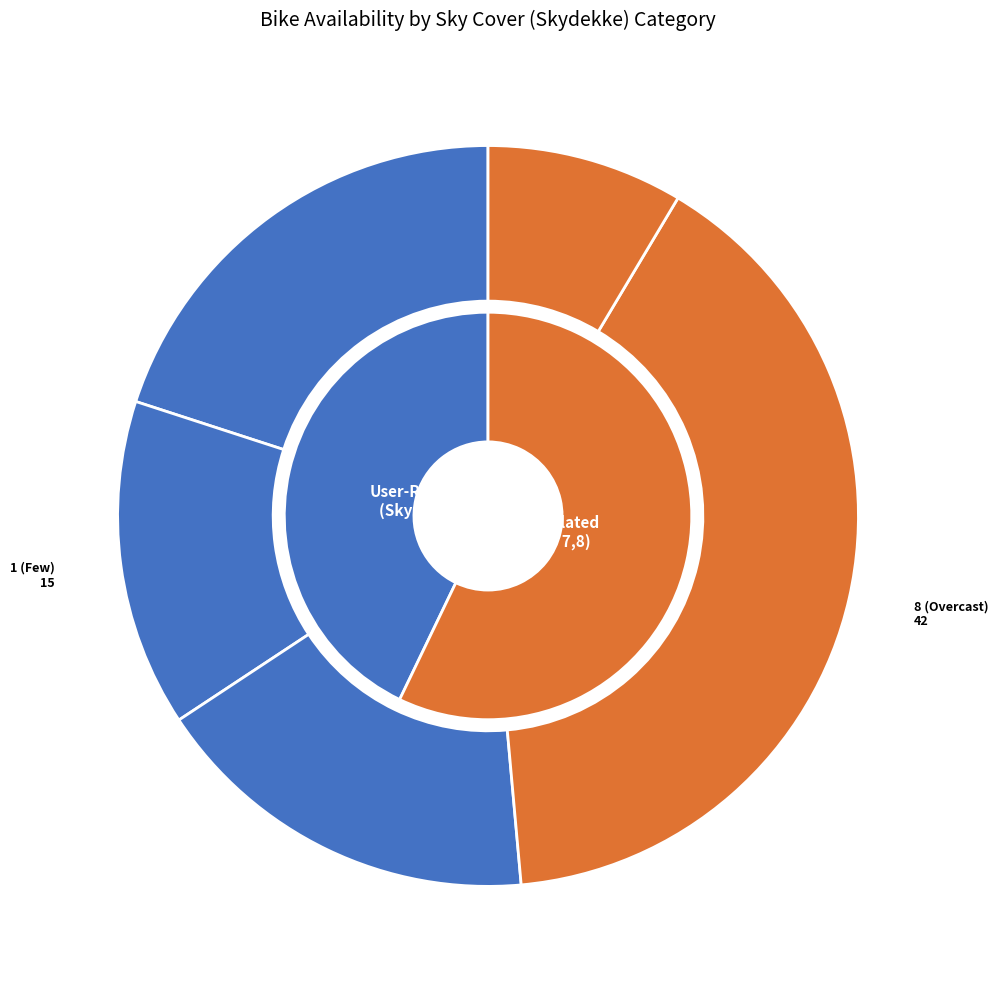

What is the ratio of the value at 0 to the value at 2?

2.3